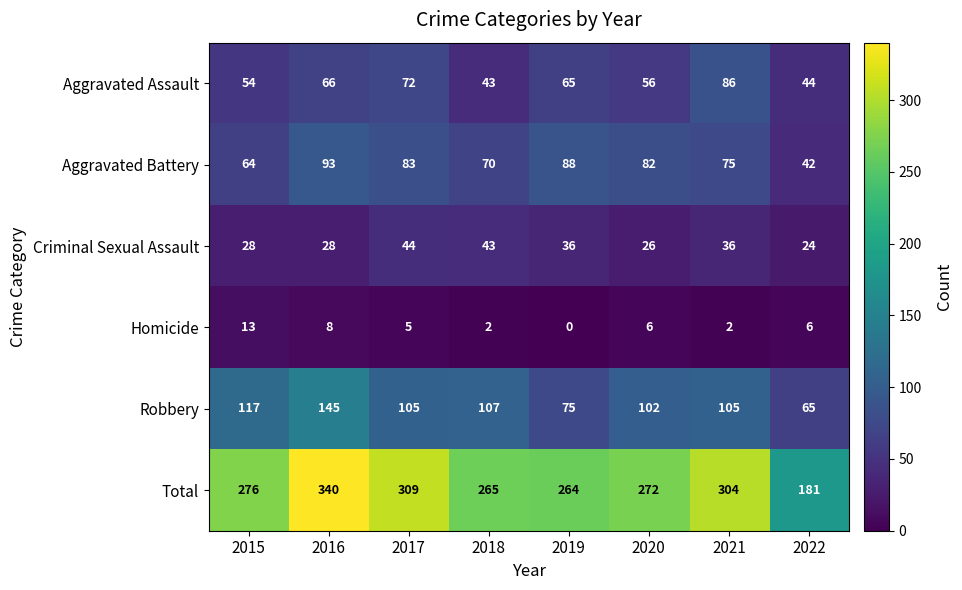

Where does the Aggravated Battery series first go above 82?

2016